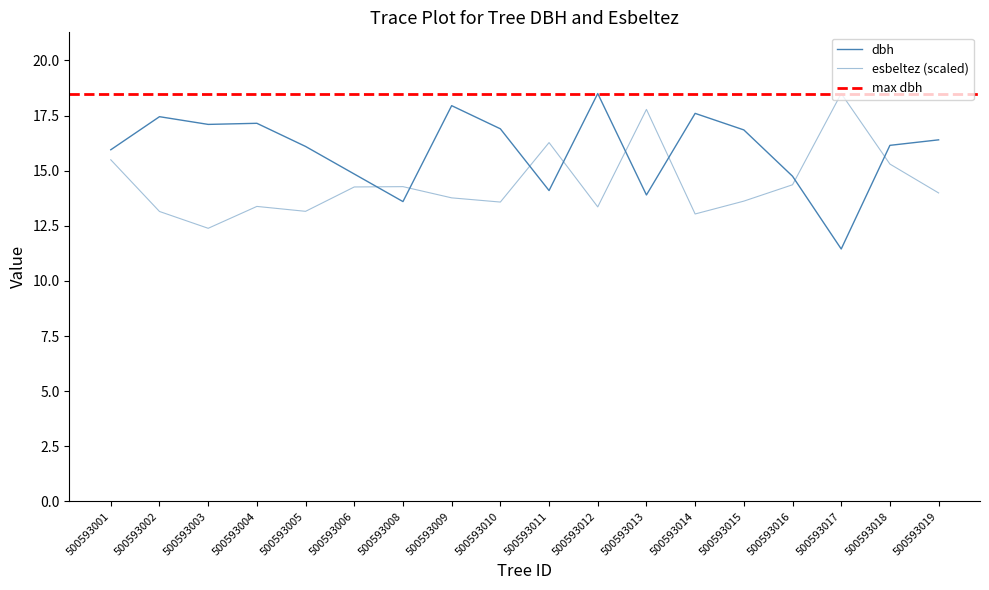

List the series in order of their overall mean, lowest first.

esbeltez, dbh